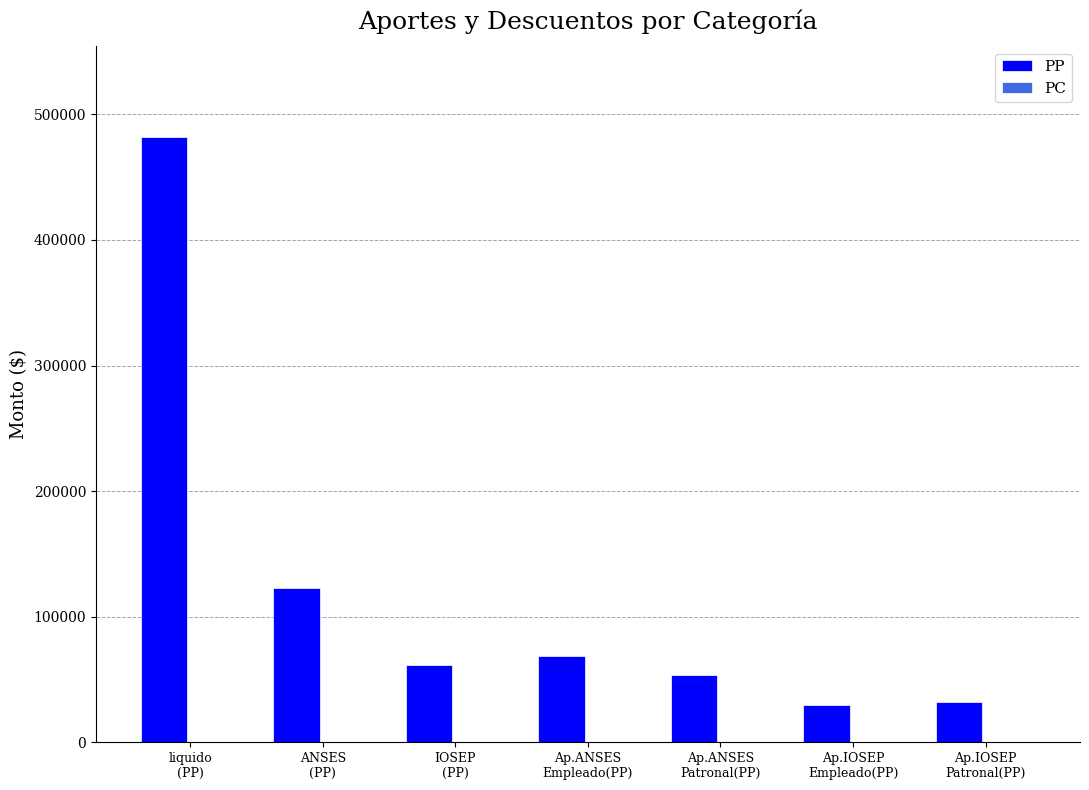

What is the difference between the second highest and second lowest values?

91102.7